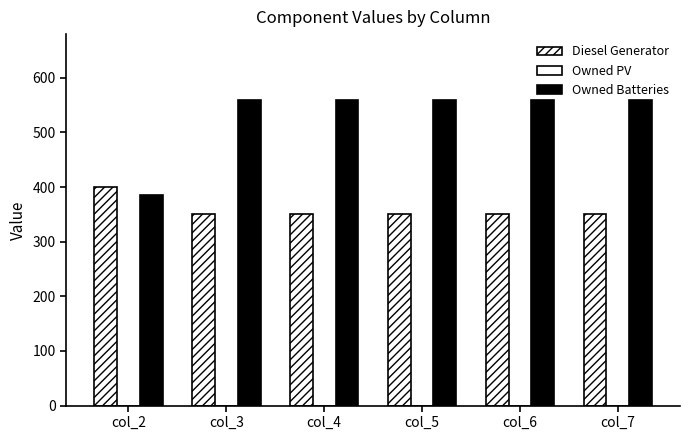

What is the total value across all series at col_7?

909